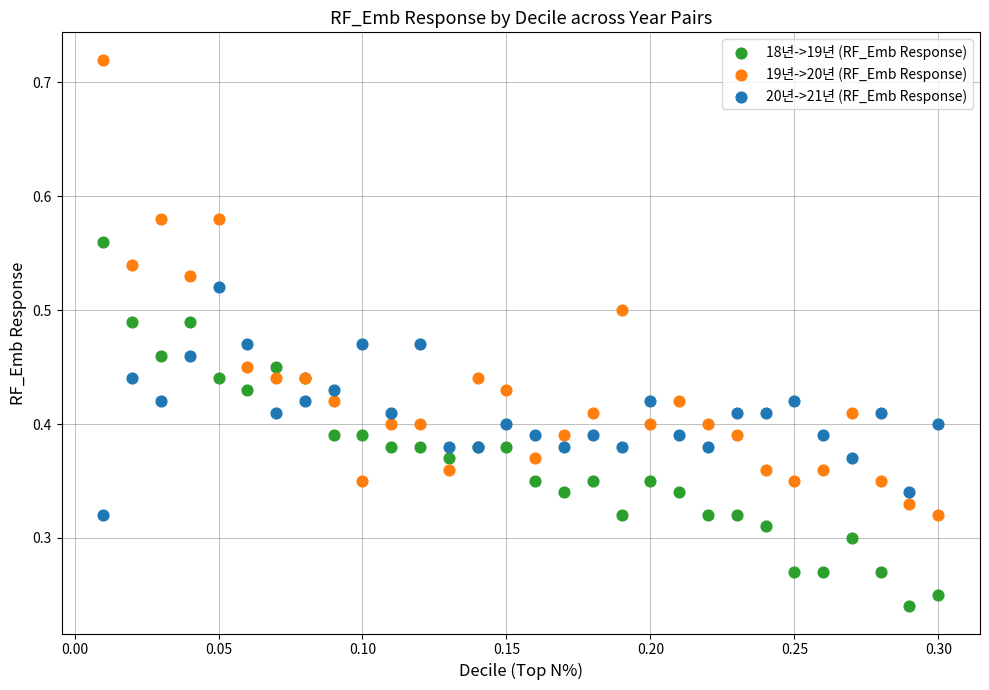

What are all the series names shown in the legend?

18년->19년 (RF_Emb Response), 19년->20년 (RF_Emb Response), 20년->21년 (RF_Emb Response)